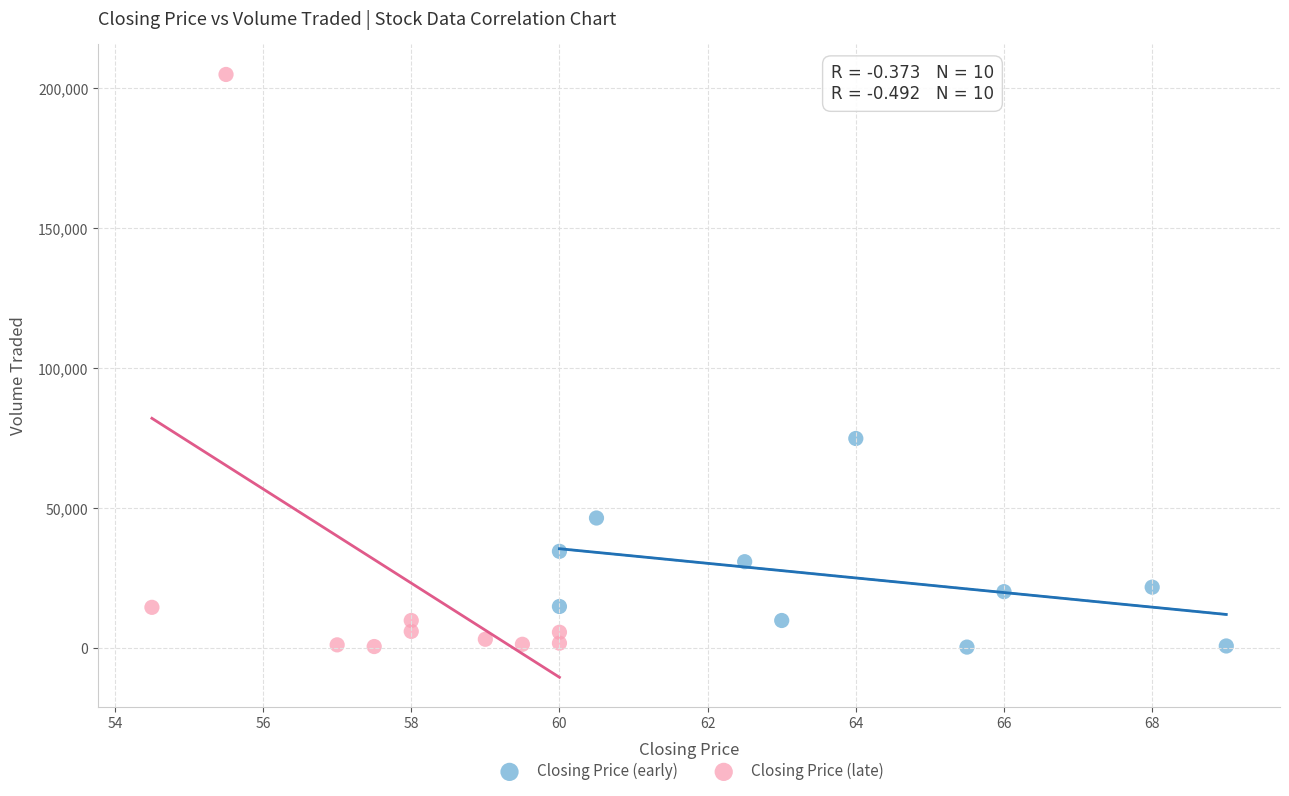

Which series has the largest Y range (max minus min)?

Closing Price (late)